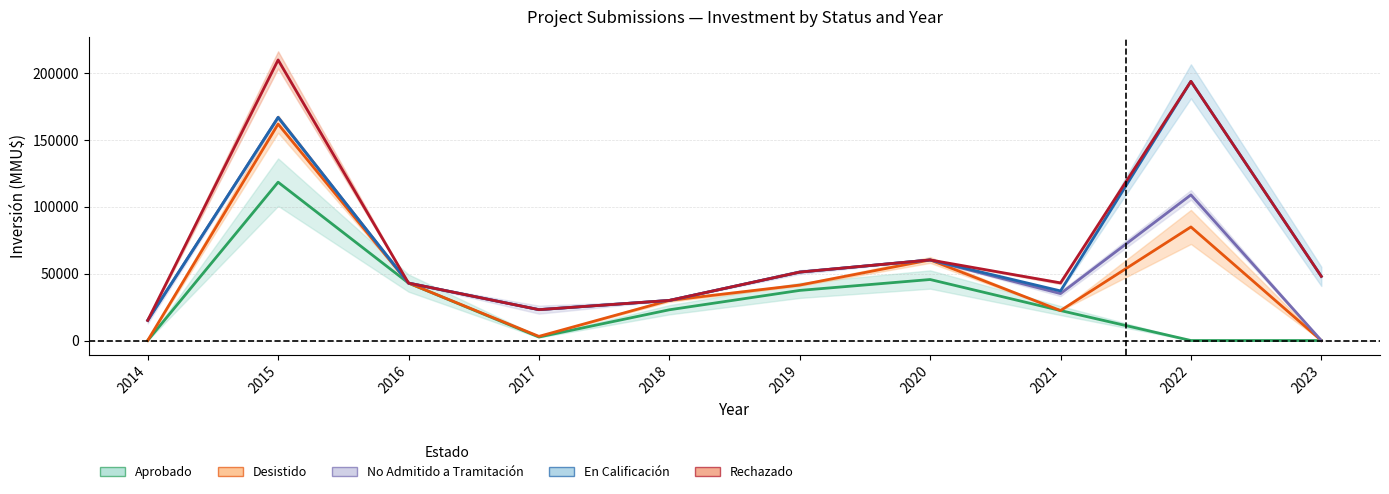

Reading left to right, what are all the values shown in this chart?

Aprobado: 2014=20	2015=118510	2016=43000	2017=2600	2018=23000	2019=37500	2020=45656	2021=22420	2022=0	2023=0
Desistido: 2014=35	2015=162010	2016=43000	2017=3100	2018=30000	2019=41500	2020=60312	2021=22420	2022=85000	2023=0
No Admitido a Tramitación: 2014=15055	2015=167010	2016=43000	2017=23100	2018=30000	2019=51220	2020=60312	2021=35120	2022=109000	2023=0
En Calificación: 2014=15055	2015=167010	2016=43000	2017=23100	2018=30000	2019=51220	2020=60312	2021=37120	2022=194000	2023=48000
Rechazado: 2014=15055	2015=210010	2016=43000	2017=23100	2018=30000	2019=51220	2020=60312	2021=43120	2022=194000	2023=48000